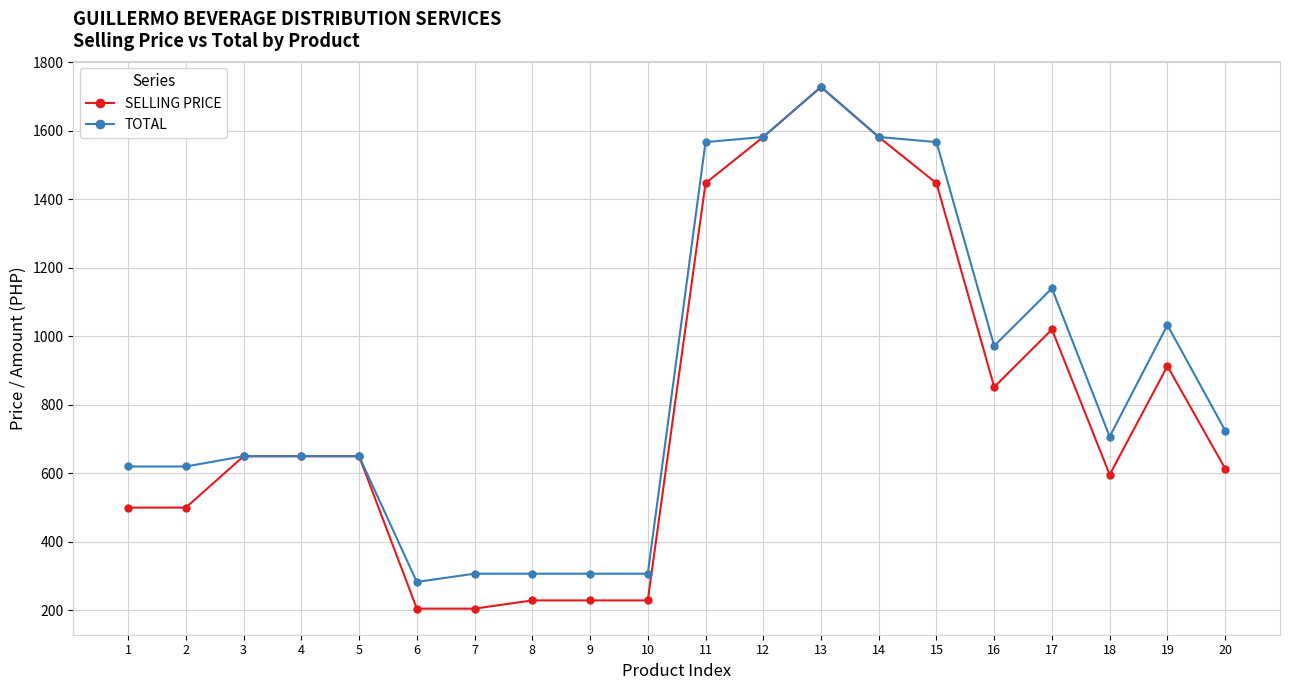

True or false: SELLING PRICE has a value of 1037 at 5.

False